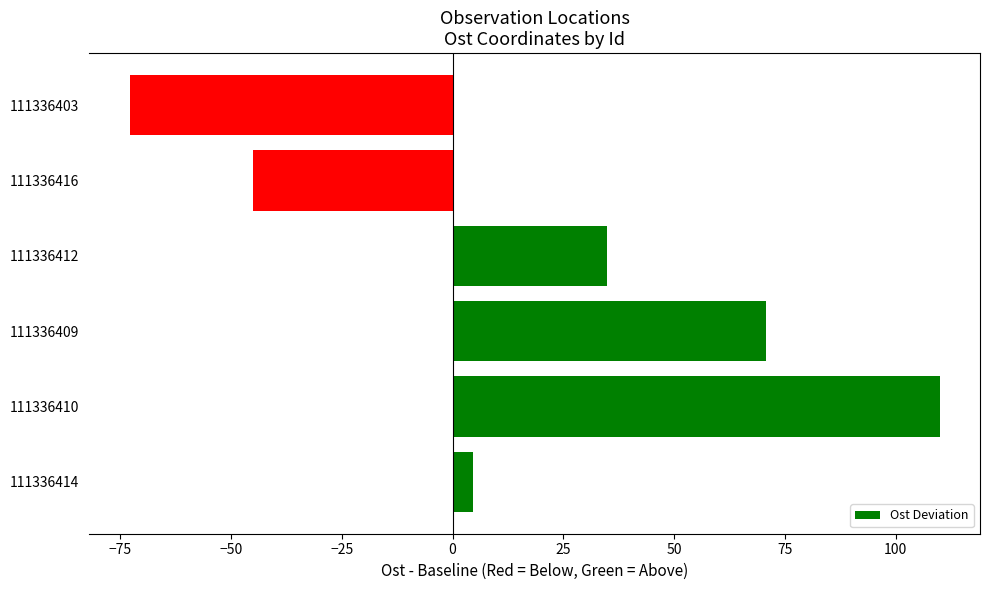

Which label corresponds to the smallest value in the chart?

111336403